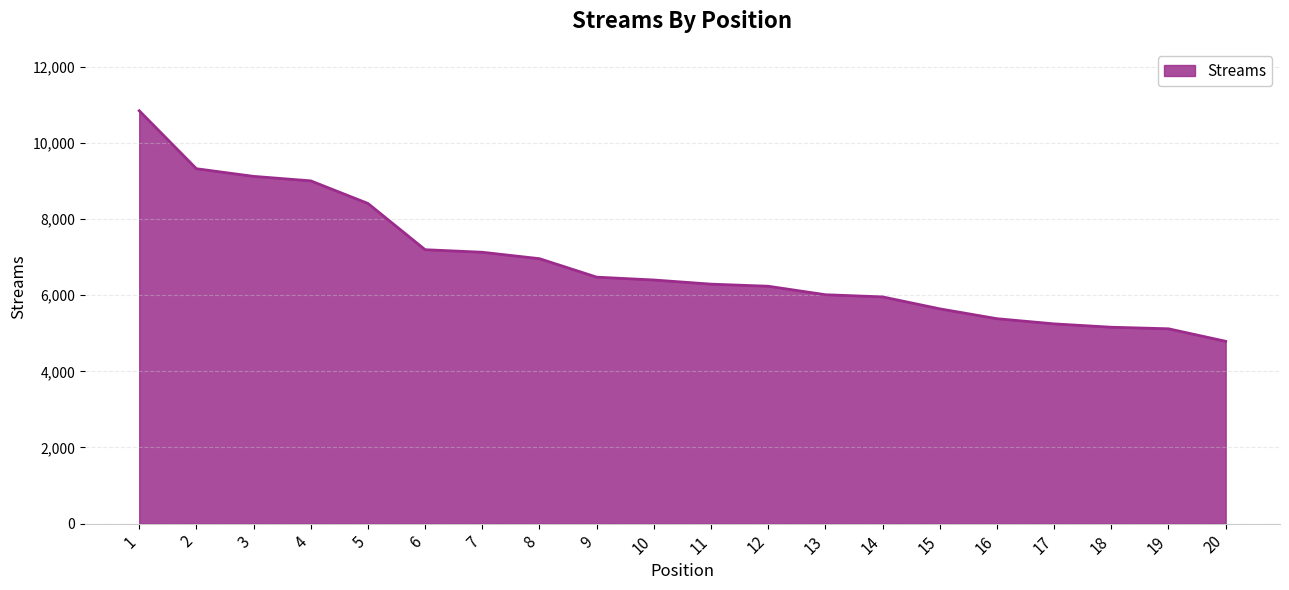

What is the difference between the values at 3 and 18?

3964